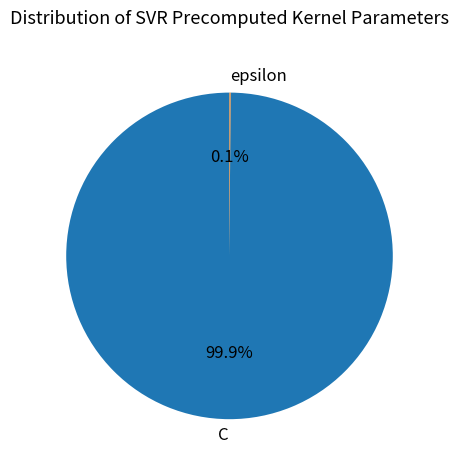

Does C account for over 50% of the chart?

Yes